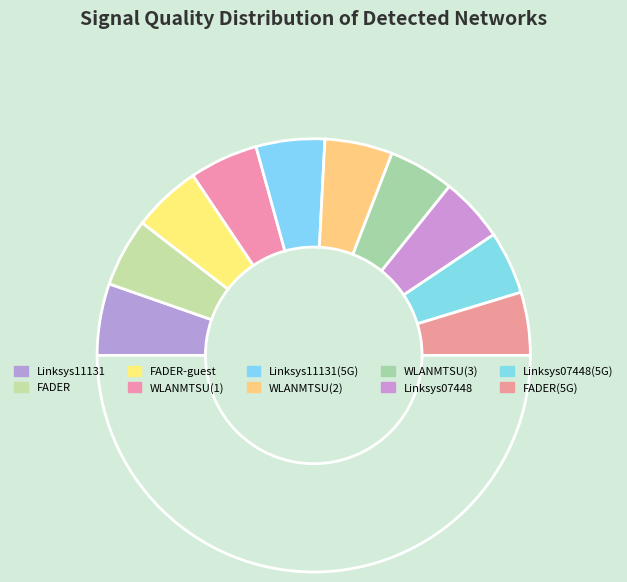

To the nearest percent, what is the difference between the largest and smallest slice percentages?

1%